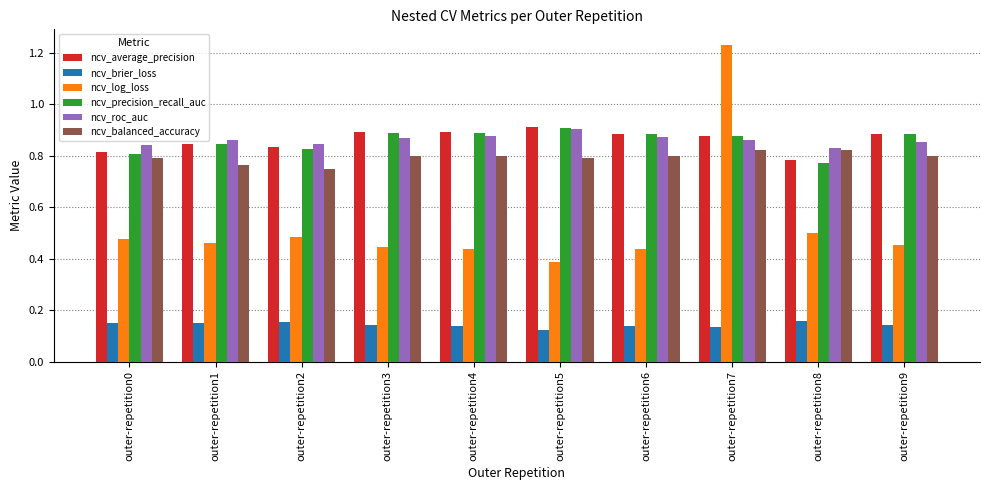

Which series changed the most between outer-repetition7 and outer-repetition8?

ncv_log_loss